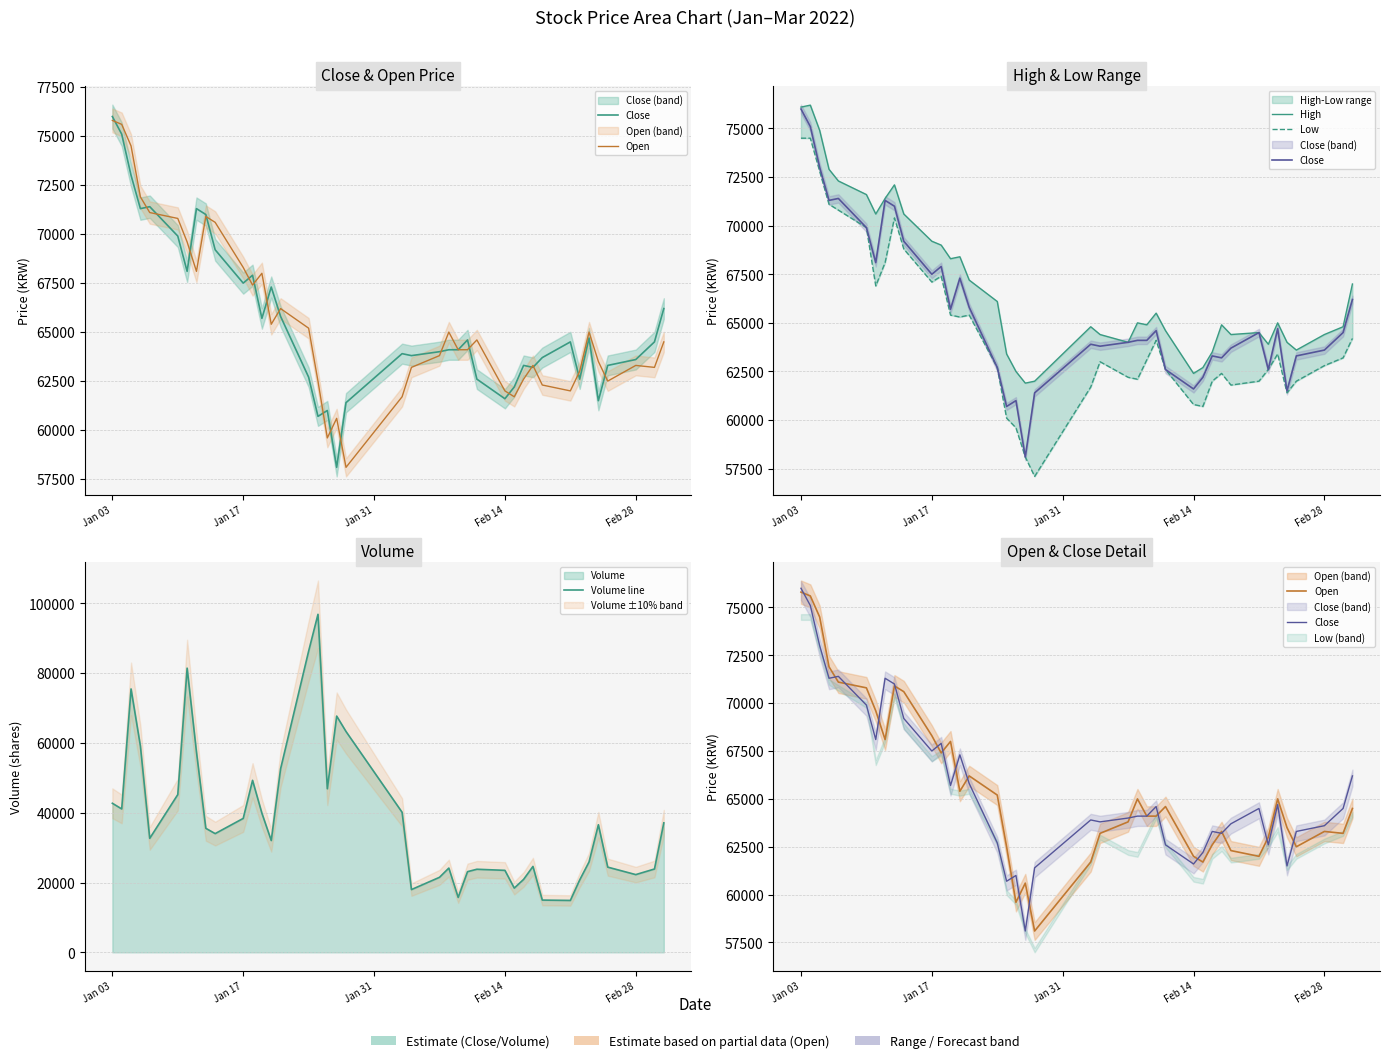

Where does the Close series first go above 64500?

Jan 03